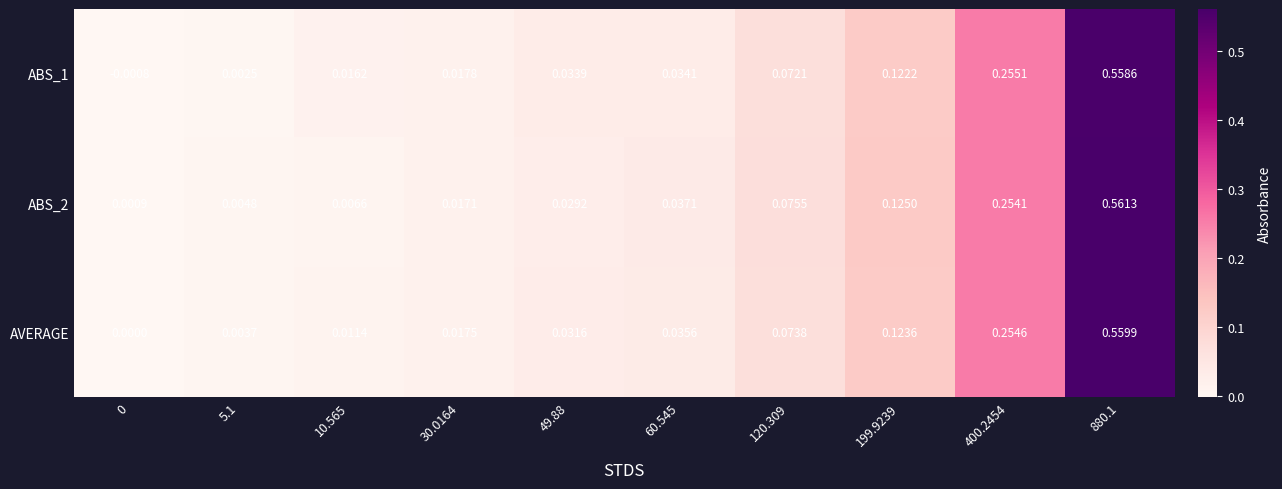

Is the value of AVERAGE at 60.545 greater than the value of ABS_1 at 400.2454?

No